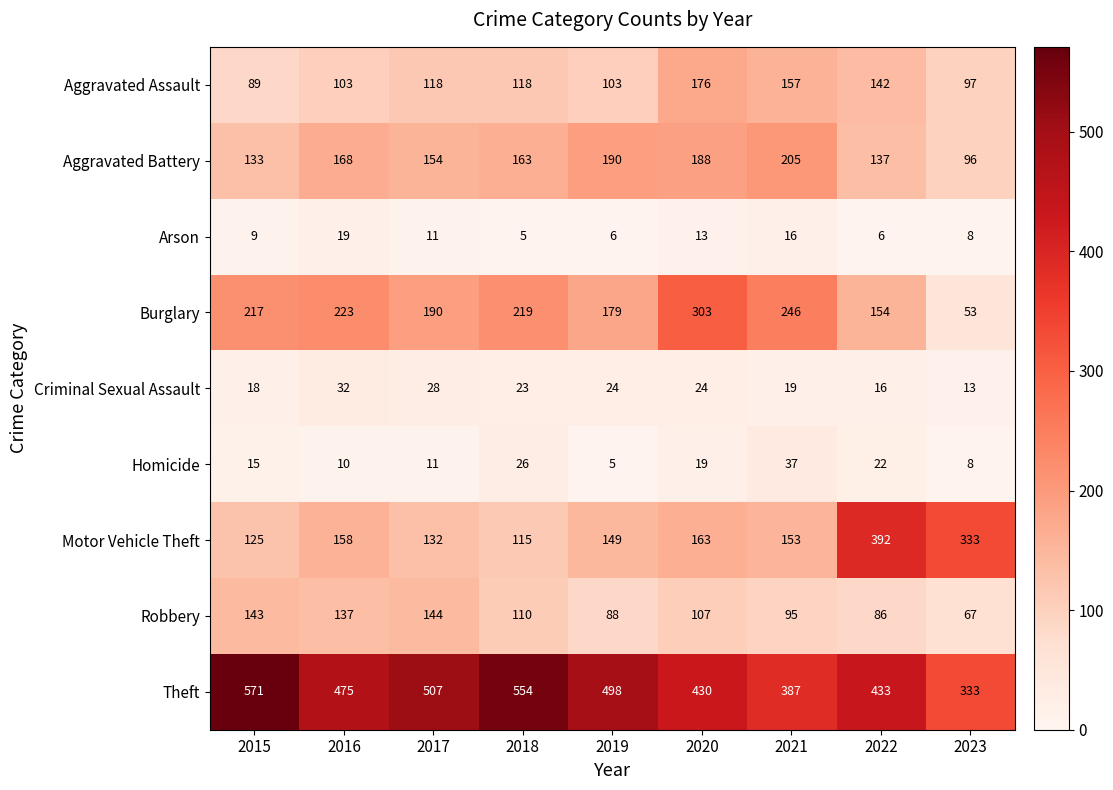

What is the sum of the Aggravated Battery values at 2016 and 2021?

373